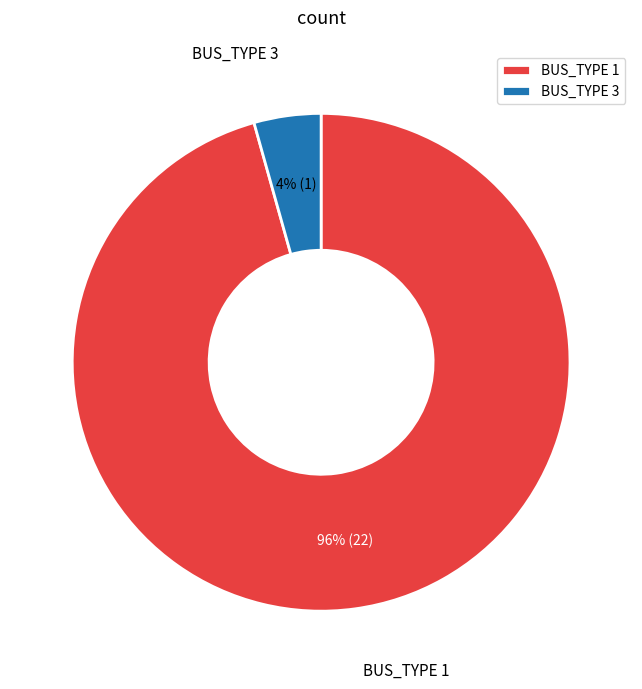

Rank the categories by value from highest to lowest.

BUS_TYPE 1, BUS_TYPE 3